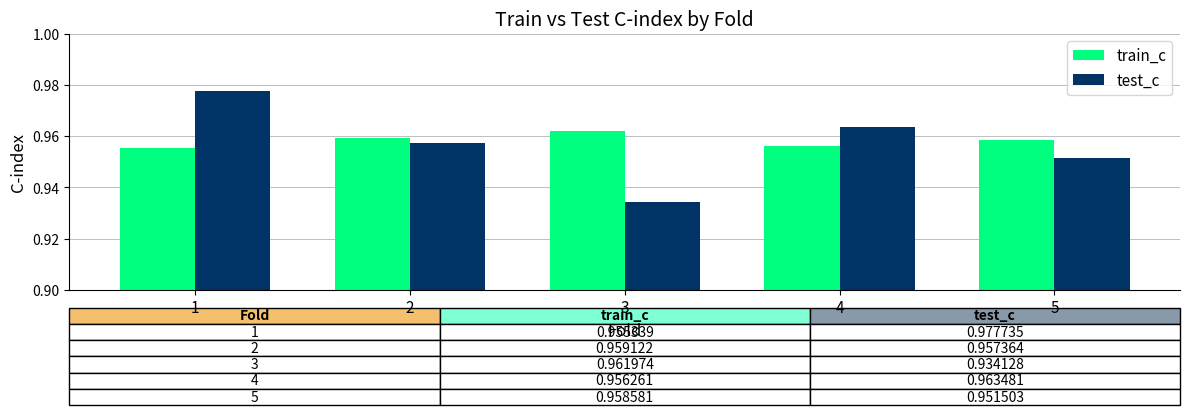

Is it true that train_c equals 0.4 at 2?

False